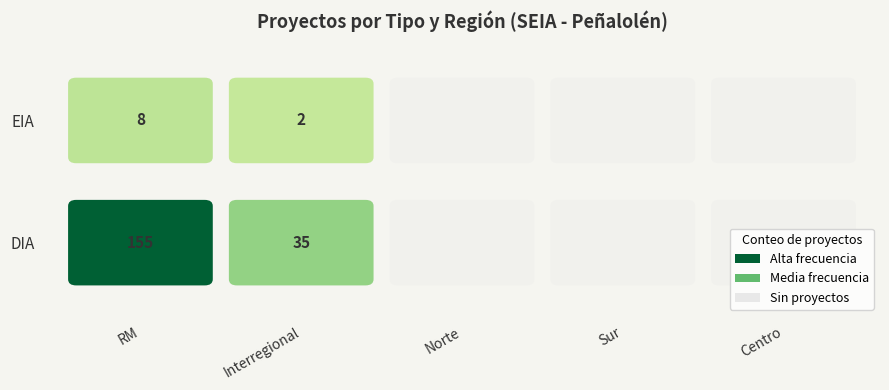

How many DIA values are between 0 and 35?

4